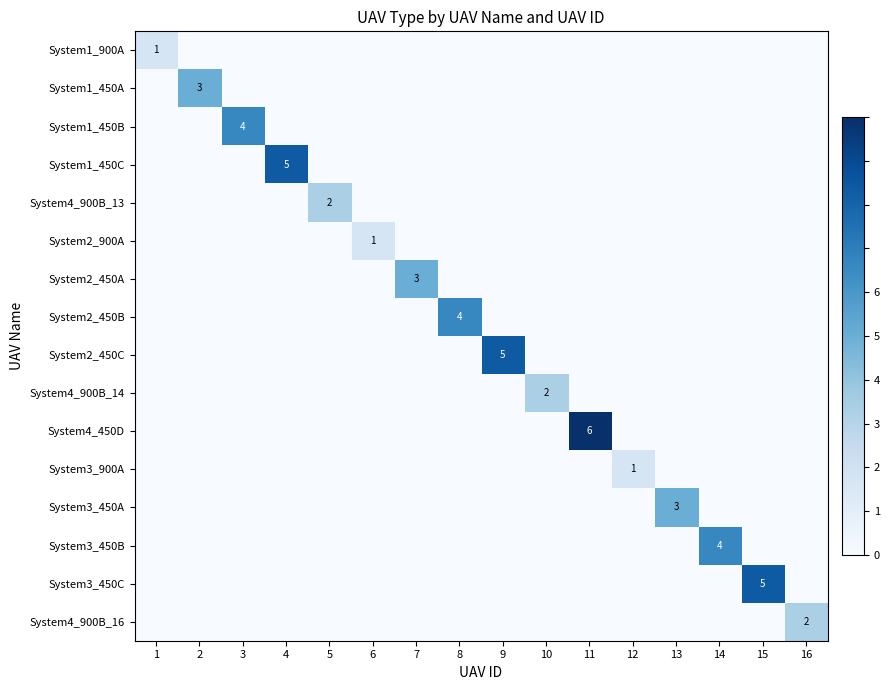

Is it true that System3_450C equals 8 at 15?

False